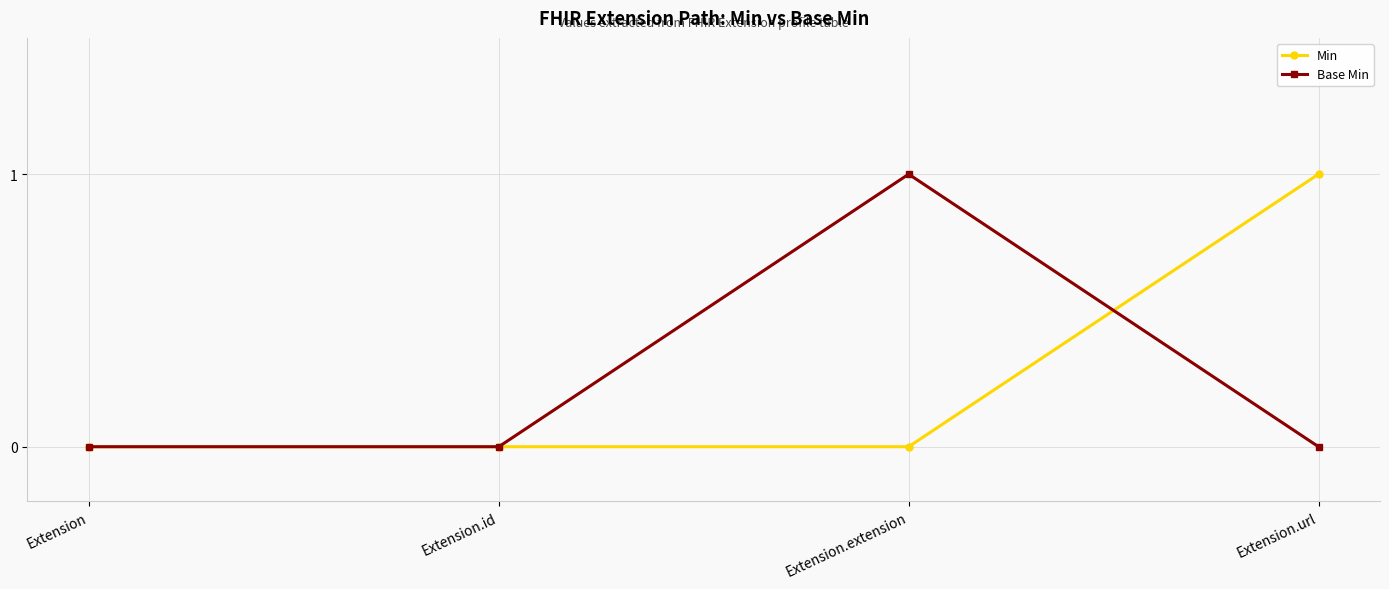

True or false: Base Min has more than 1 interior local peaks.

False